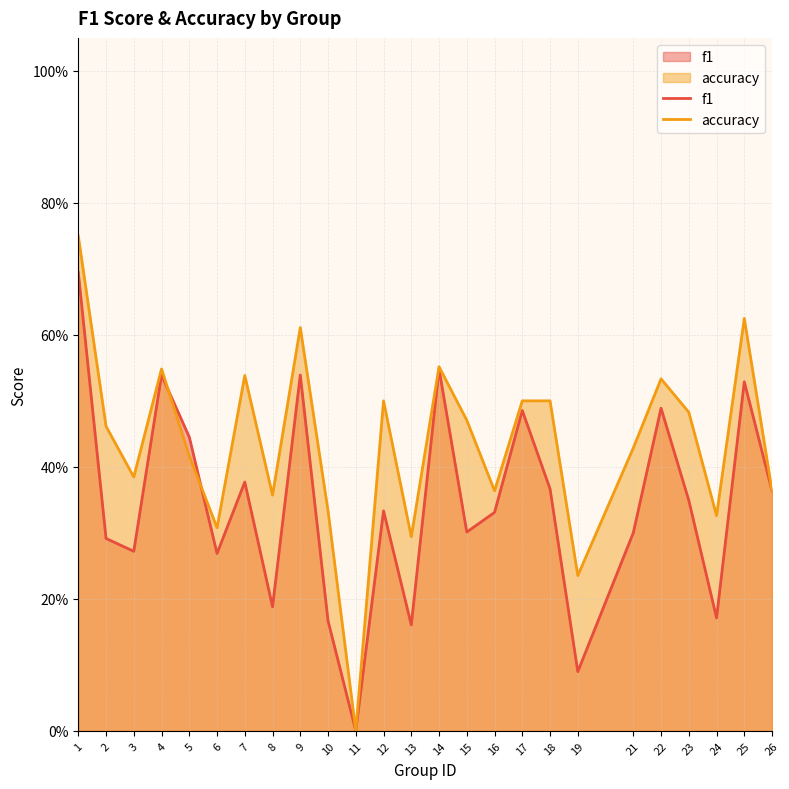

What are all the series names shown in the legend?

f1, accuracy